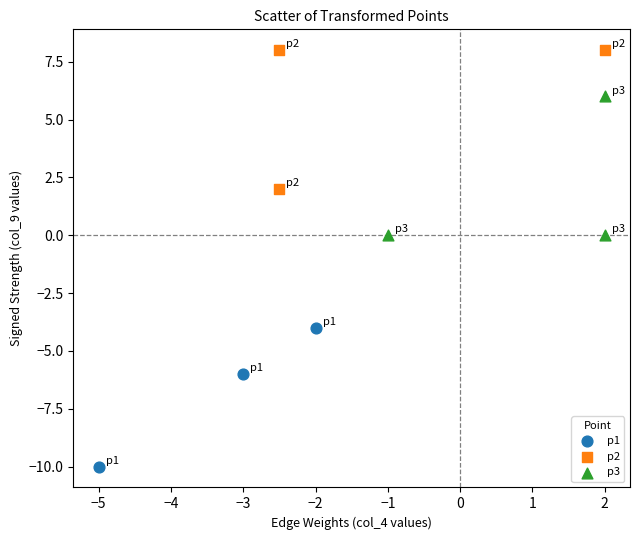

Which series reaches the minimum Y coordinate?

p1